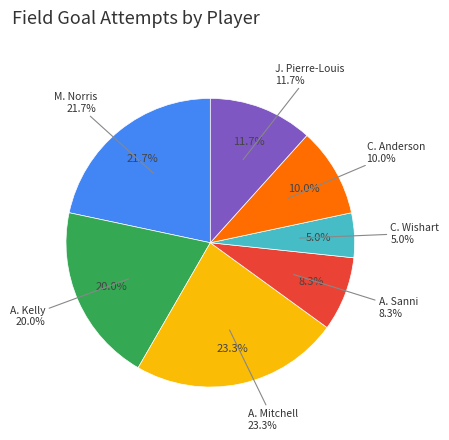

Is there any slice that represents more than half of the pie?

No